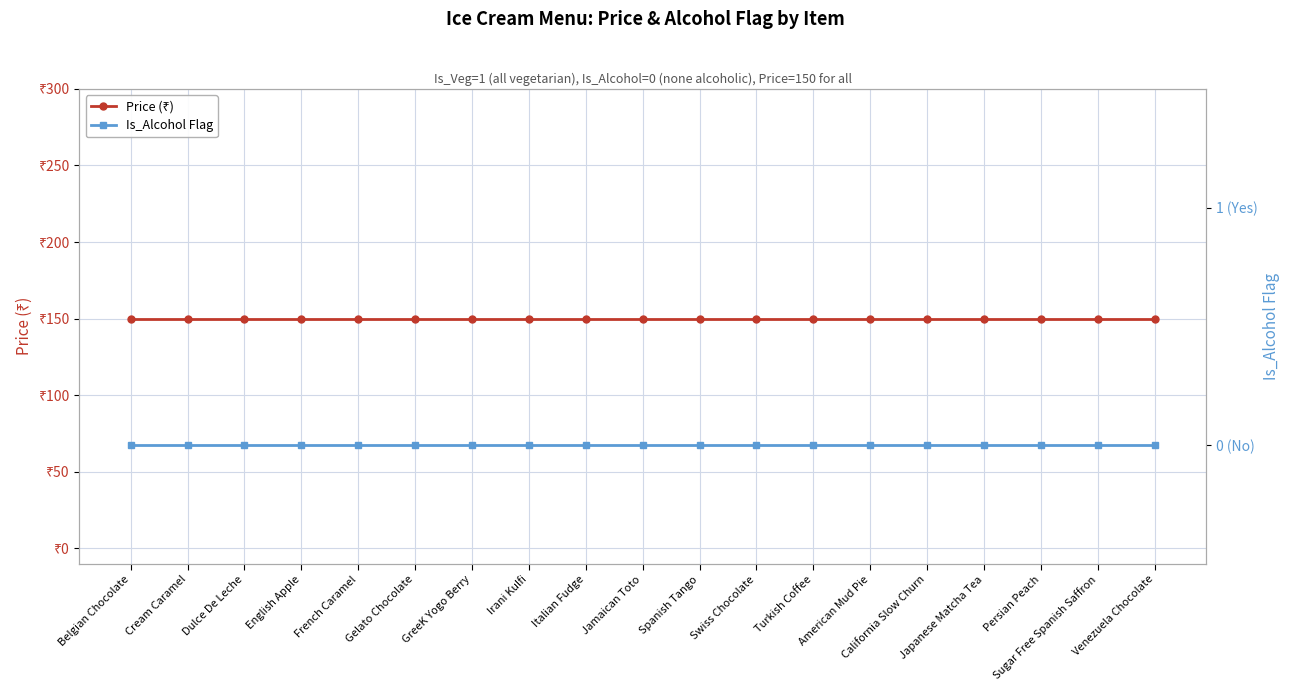

Reading right to left, what are all the values shown in this chart?

Price (₹): 150	150	150	150	150	150	150	150	150	150	150	150	150	150	150	150	150	150	150
Is_Alcohol Flag: 0	0	0	0	0	0	0	0	0	0	0	0	0	0	0	0	0	0	0